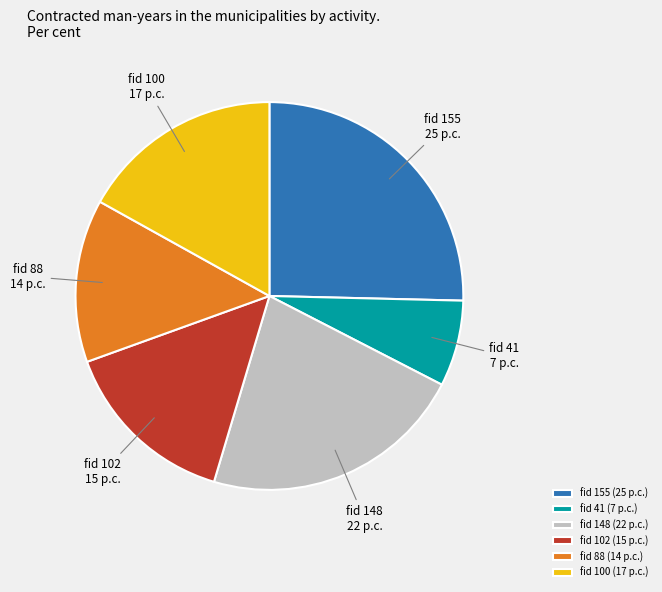

Do fid 88 (14 p.c.) and fid 102 (15 p.c.) together represent more than half of the pie?

No